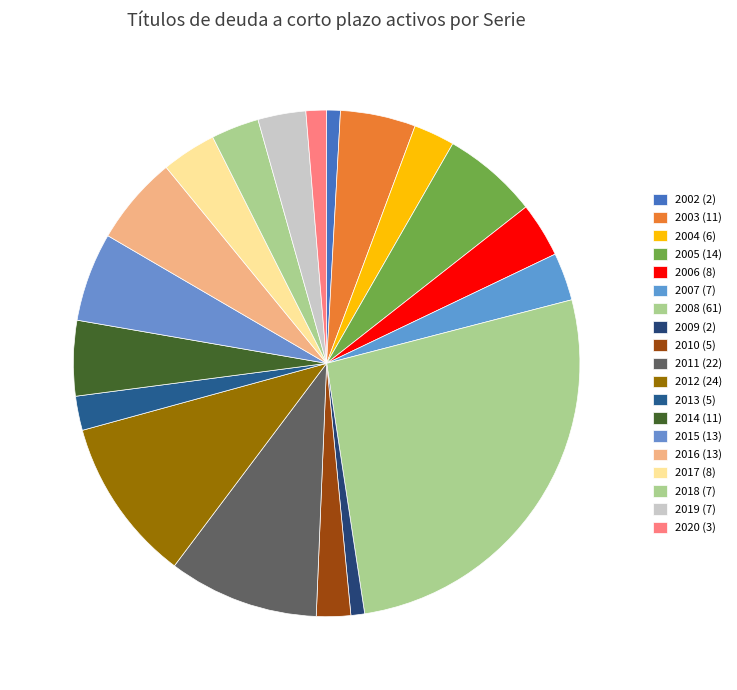

To the nearest percent, what is the difference between the 2003 and 2011 slice percentages?

5%